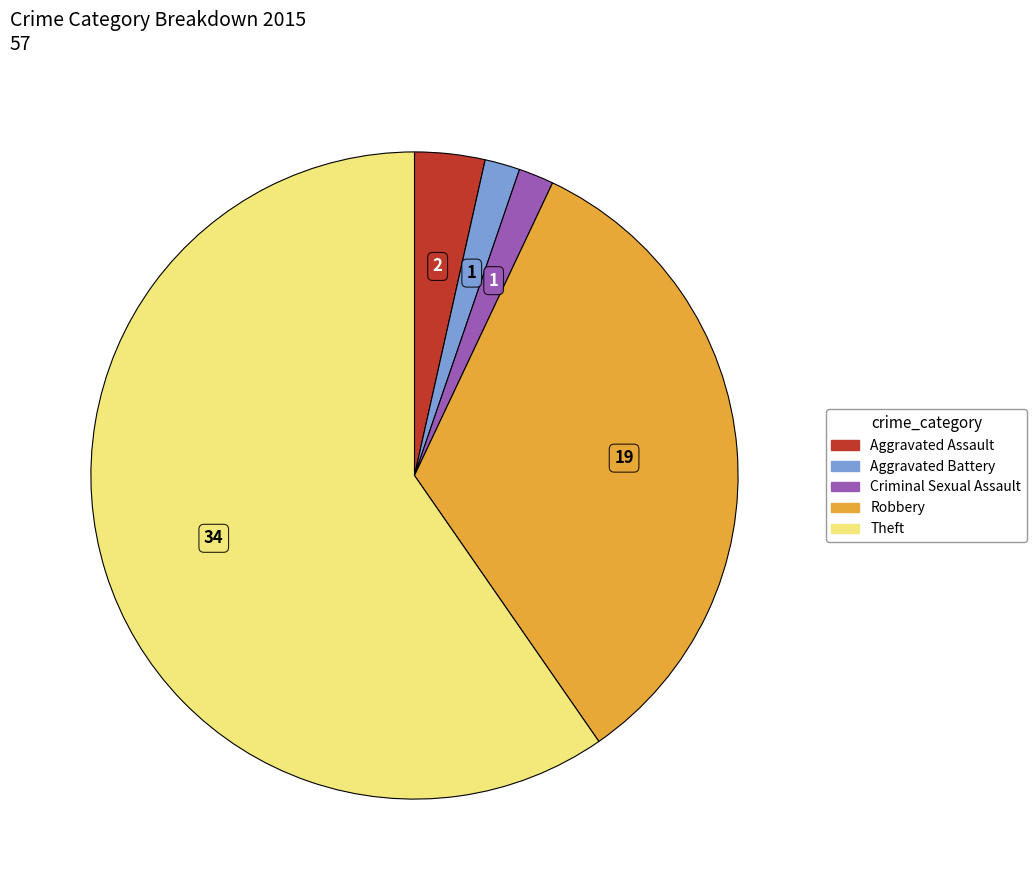

Does Criminal Sexual Assault represent more than half of the total?

No